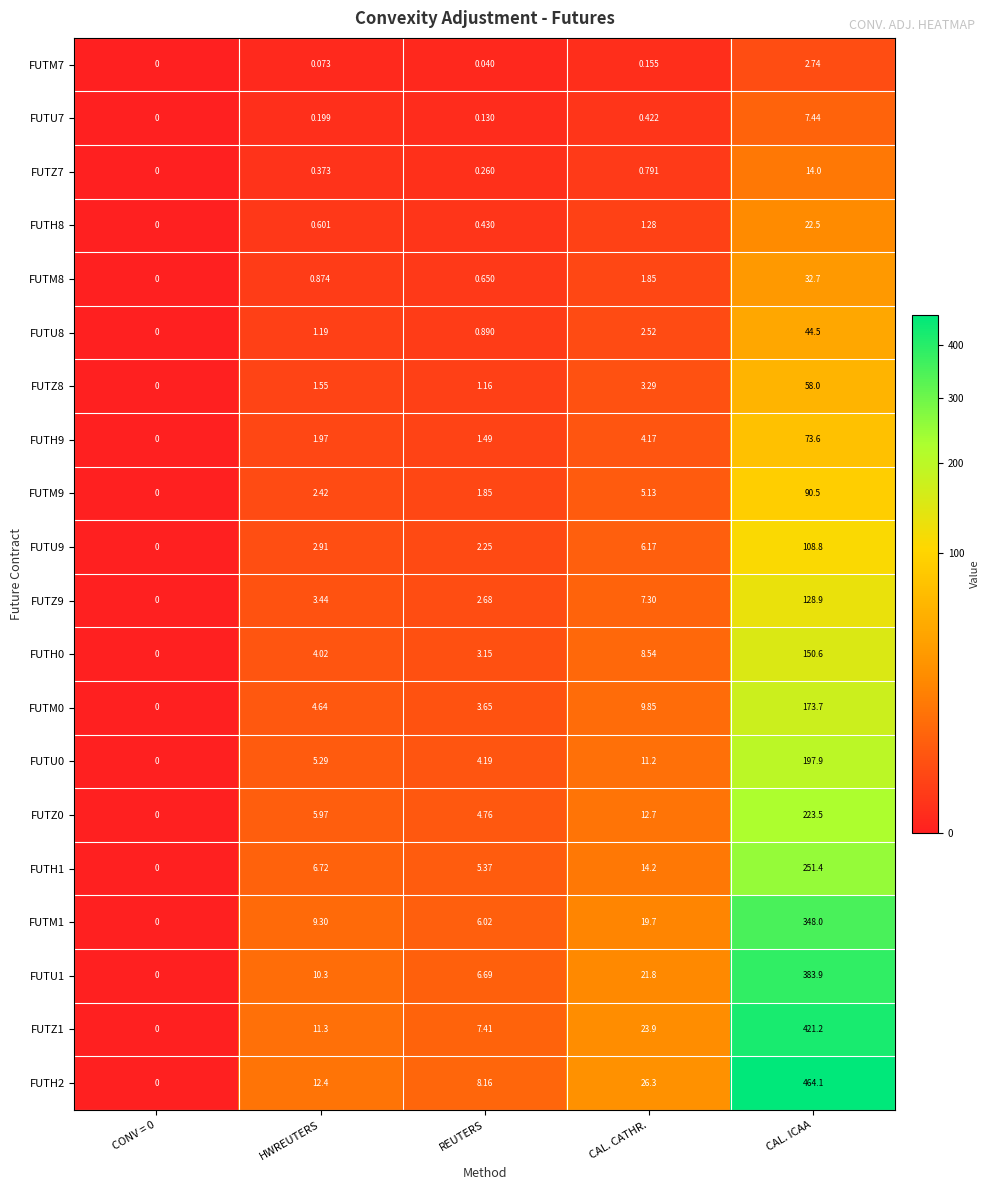

At which category is the sum across all series the highest?

CAL. ICAA